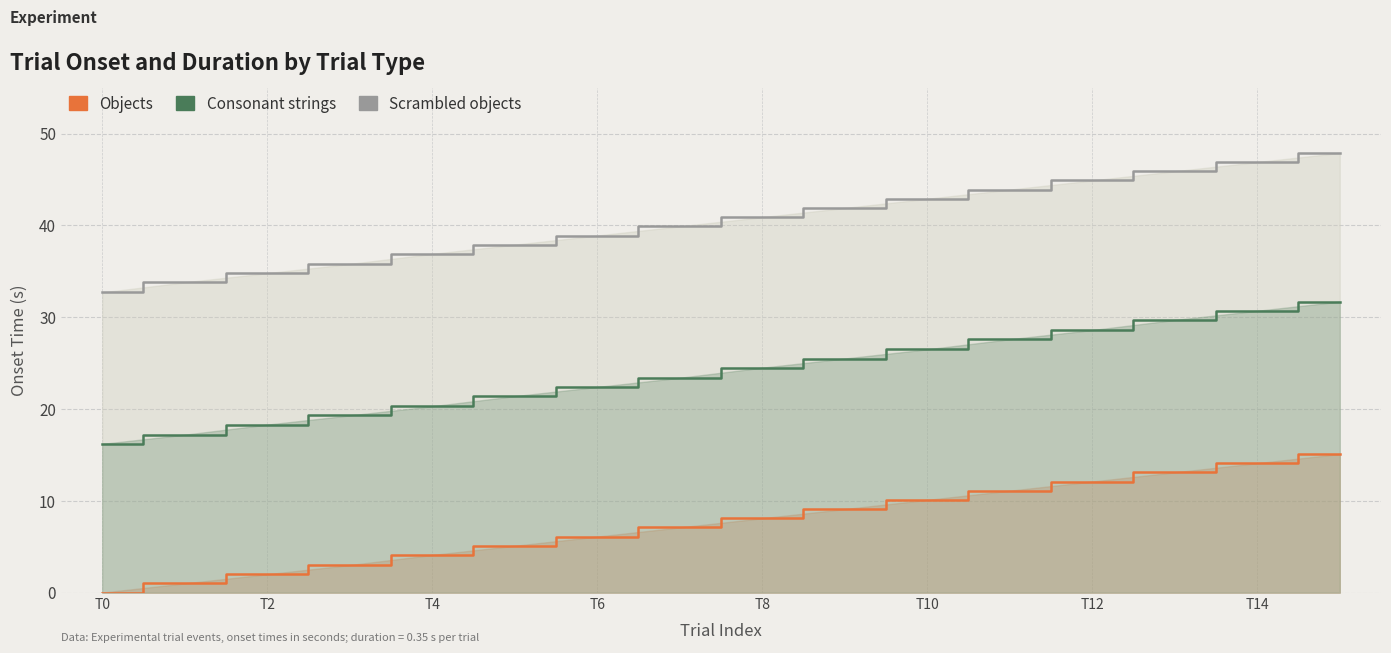

What is the total value across all series at T14?

91.7